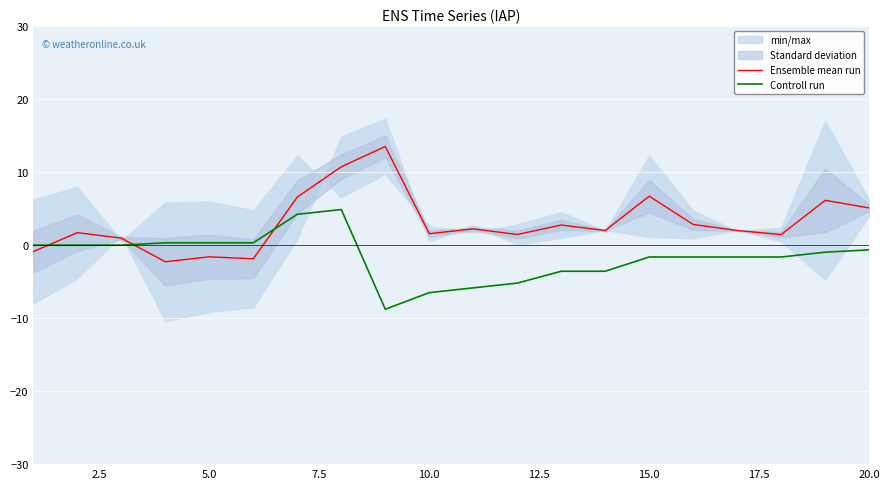

Is it true that Ensemble mean run equals 9.8 at 15.0?

False